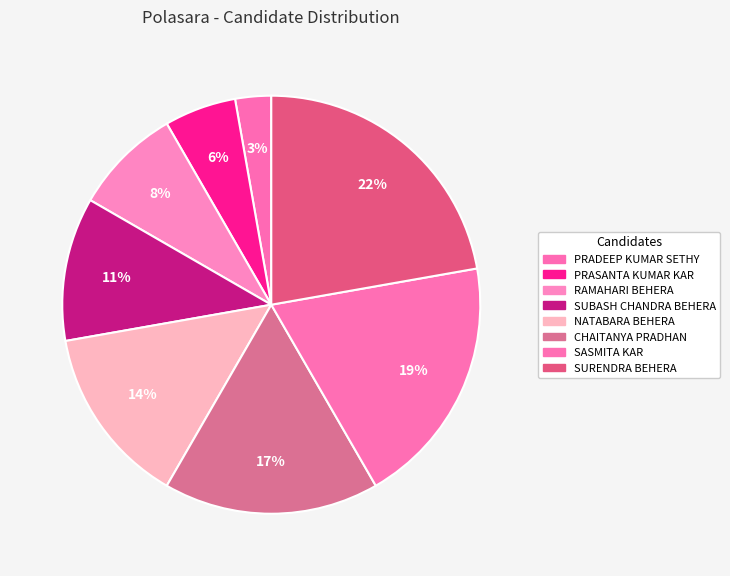

How many segments does this pie chart have?

8